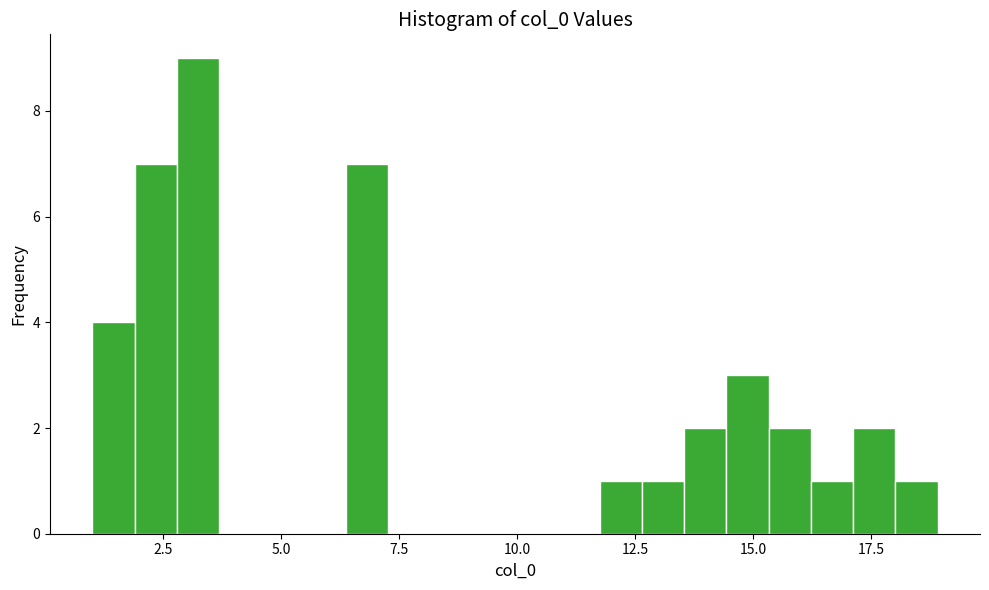

Around what value on the x-axis is the tallest bar? Give the approximate position of its centre, as read against the axis.

3.0